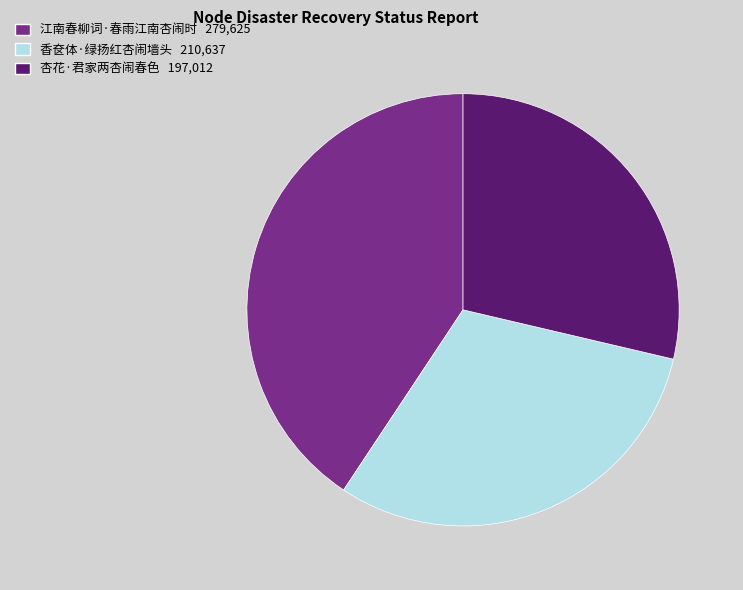

How many segments does this pie chart have?

3